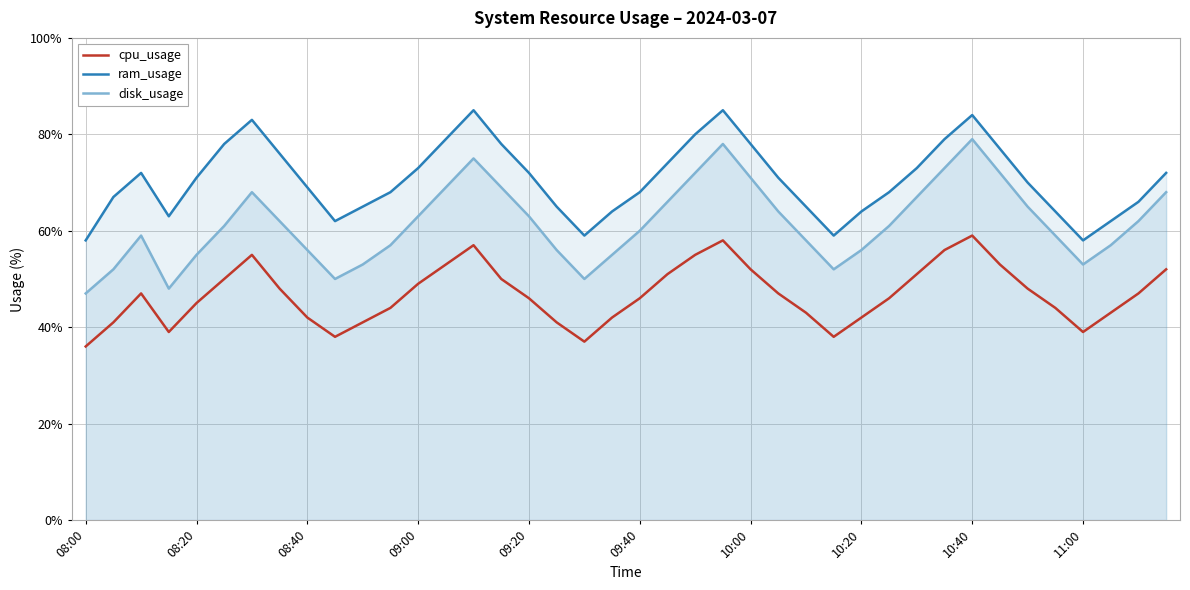

How many values in the disk_usage series exceed 61?

19